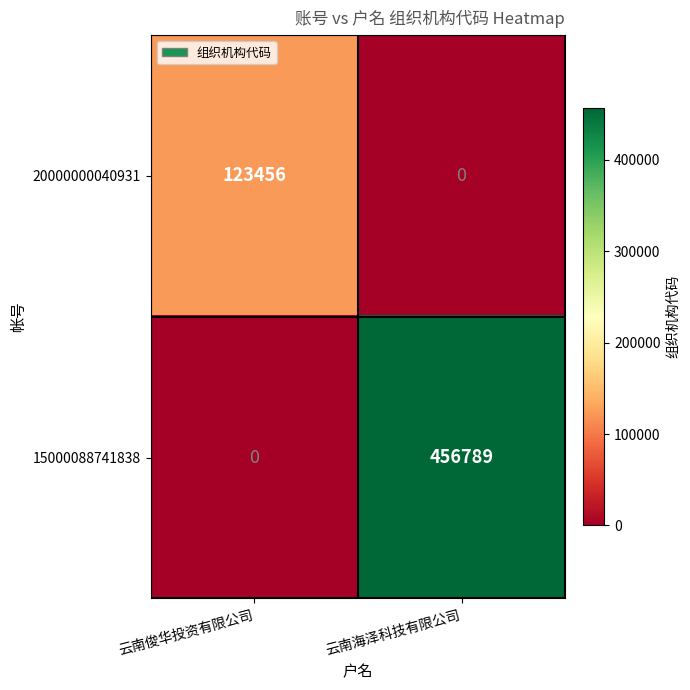

Which category has the highest value across all series?

云南海泽科技有限公司